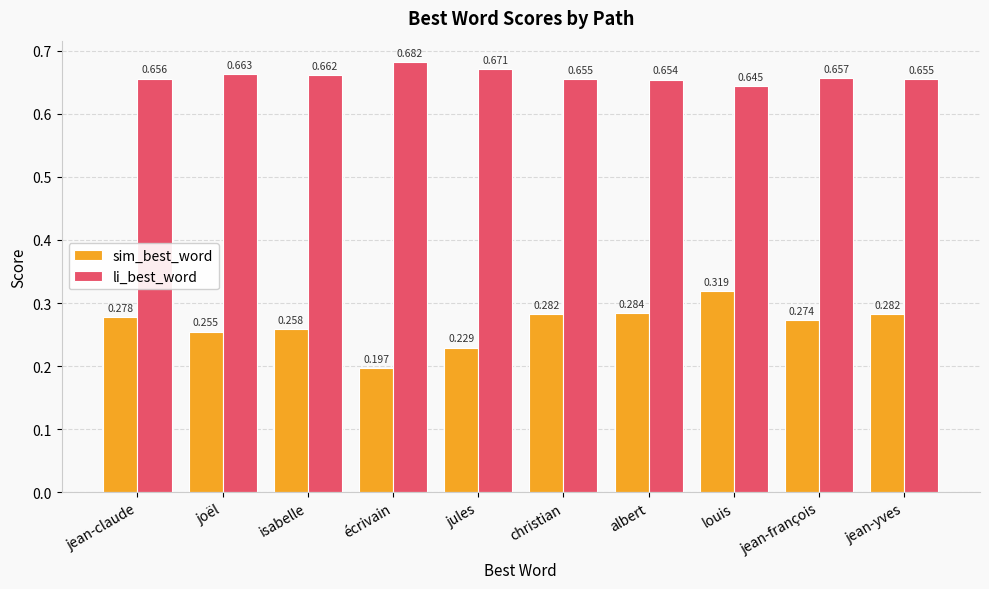

What is the label of the 1st bar from the left?

jean-claude